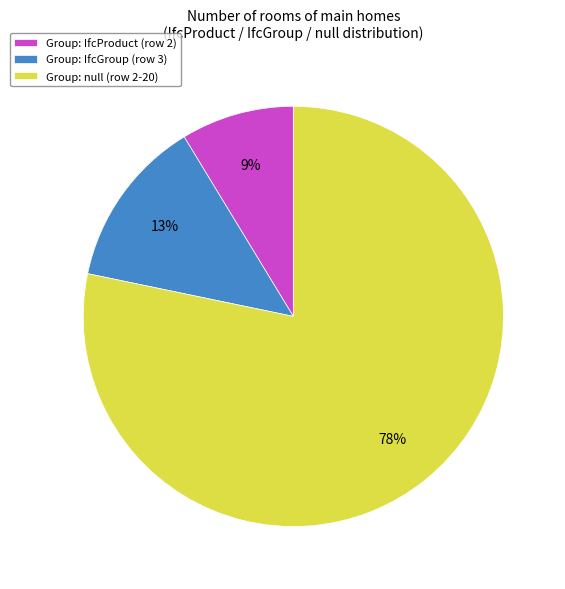

Combined, do Group: IfcProduct (row 2) and Group: IfcGroup (row 3) account for over 50%?

No